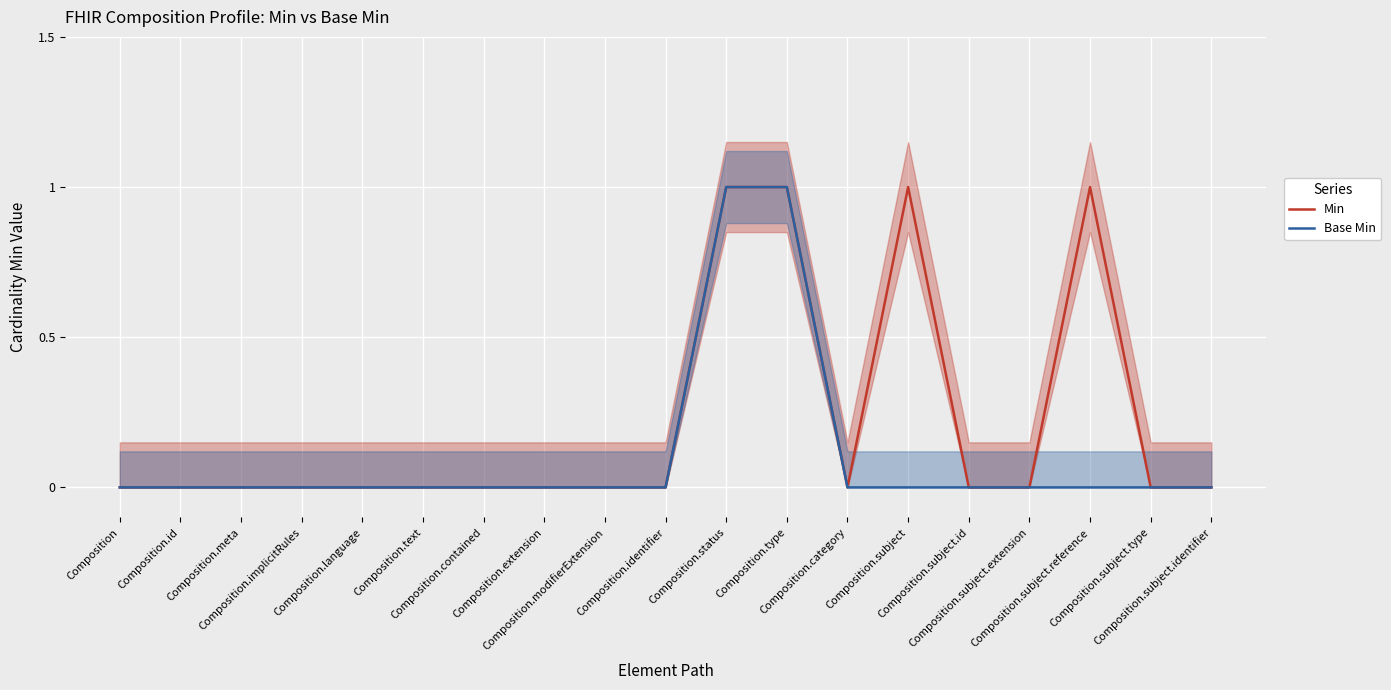

Reading left to right, what are all the values shown in this chart?

Min: 0	0	0	0	0	0	0	0	0	0	1	1	0	1	0	0	1	0	0
Base Min: 0	0	0	0	0	0	0	0	0	0	1	1	0	0	0	0	0	0	0